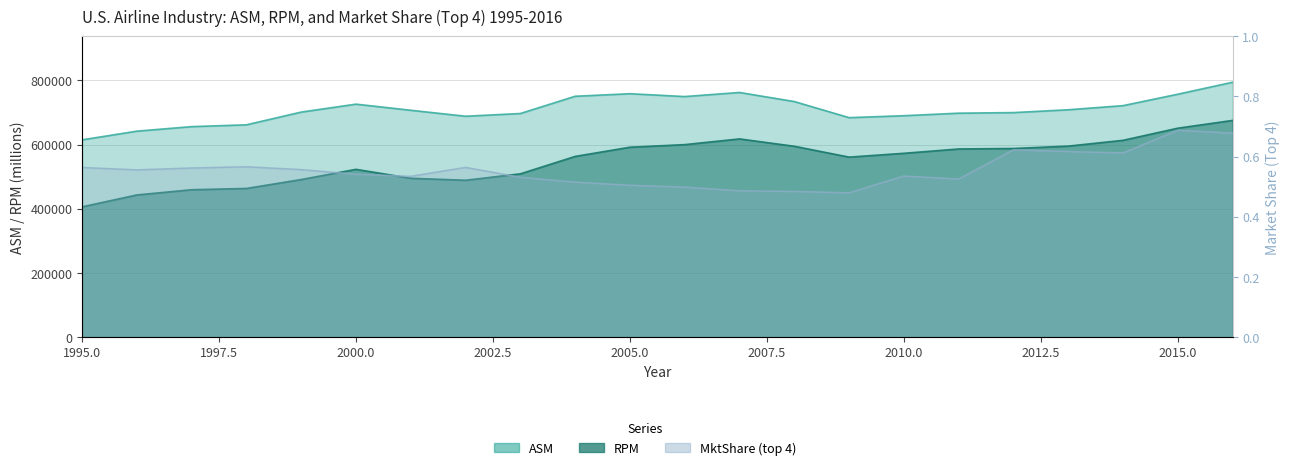

True or false: ASM and MktShare cross at least once.

False